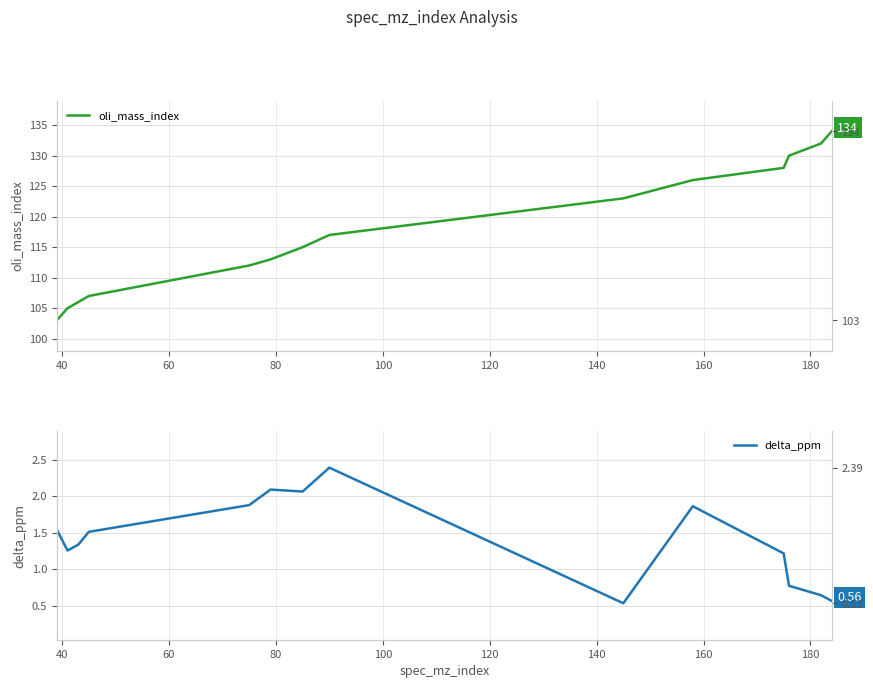

What is the smallest value displayed?

0.5